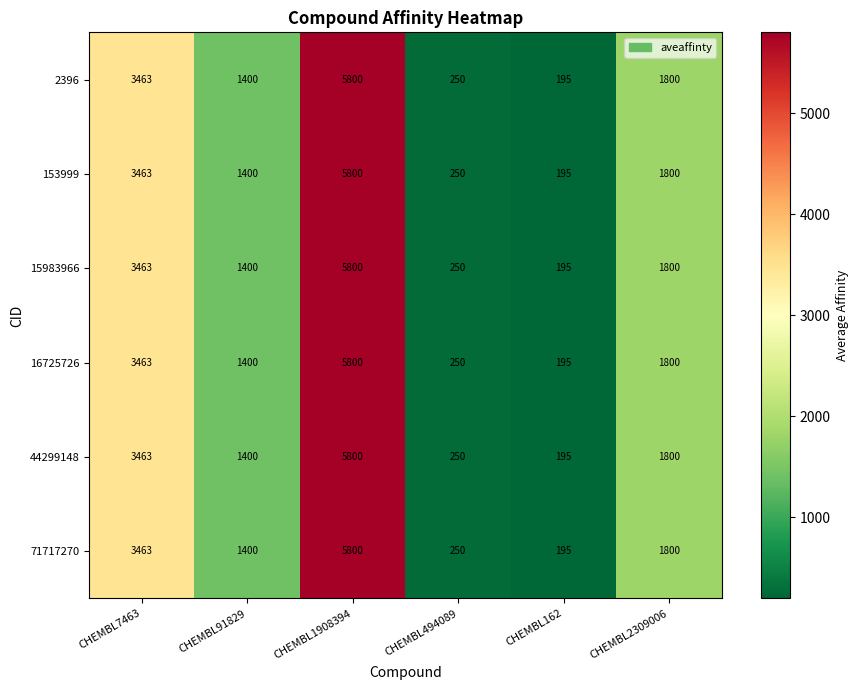

Which category has the lowest value across all series?

CHEMBL162